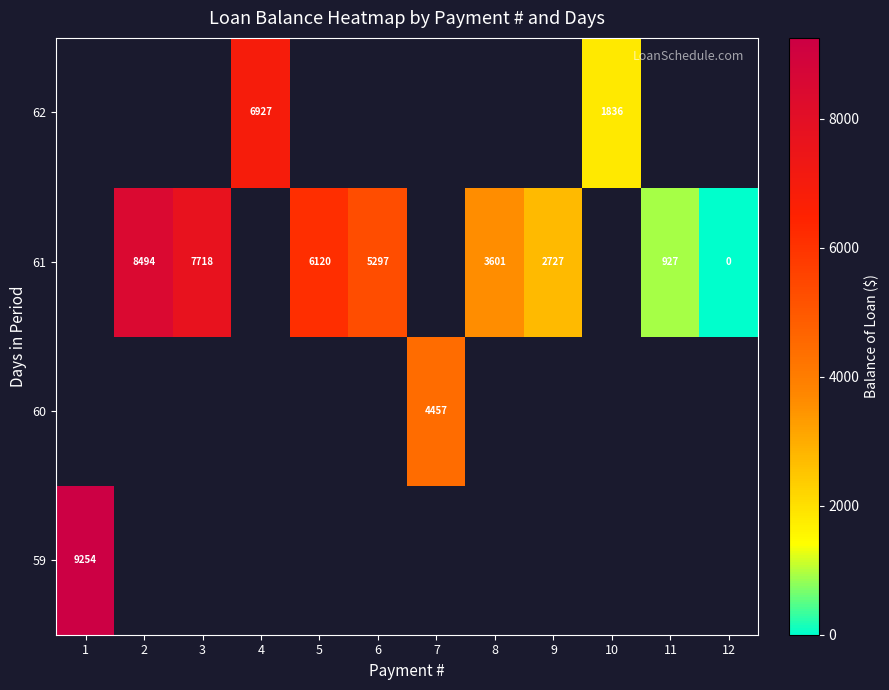

What is the highest value of the row_0 series?

9254.4